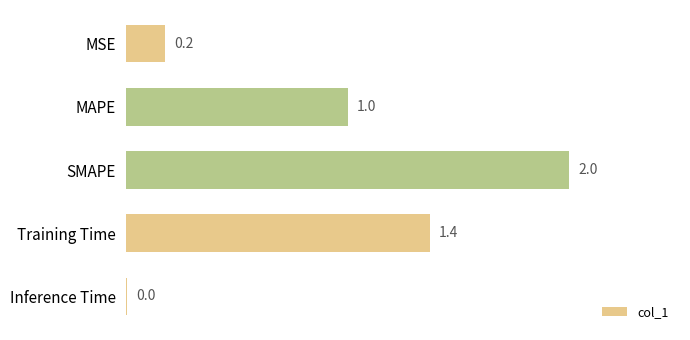

At which category does the chart reach its minimum across all series?

Inference Time